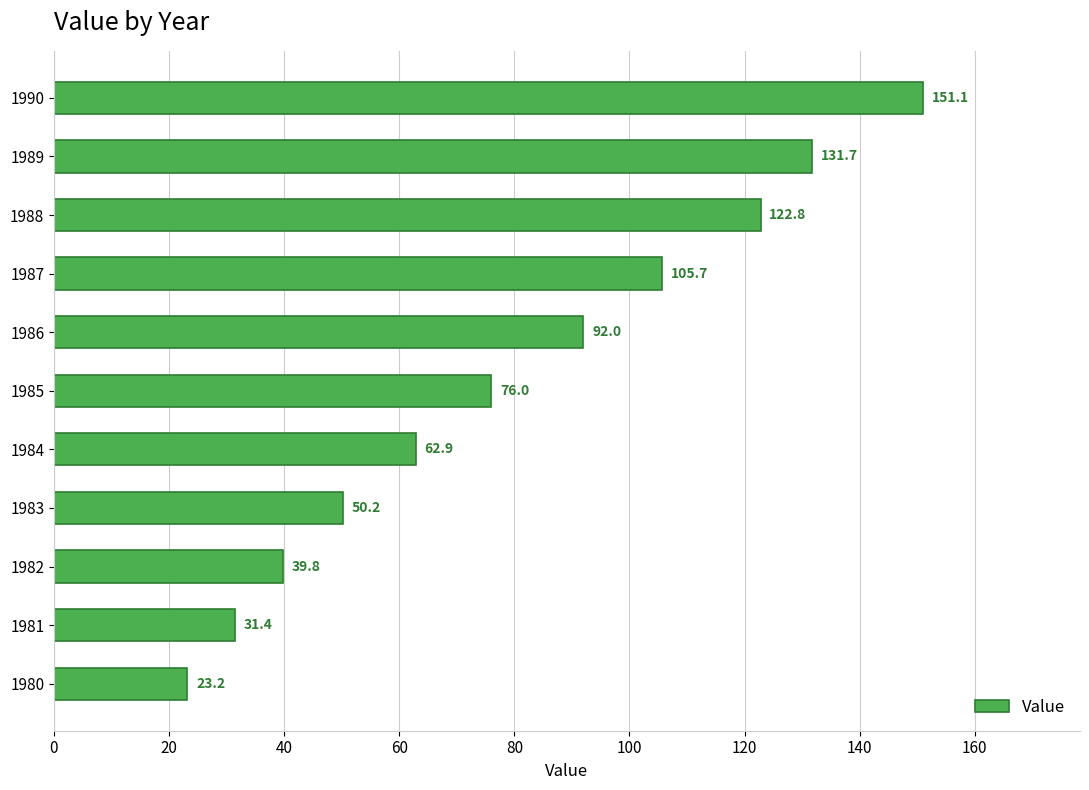

Which category has the highest value across all series?

1990